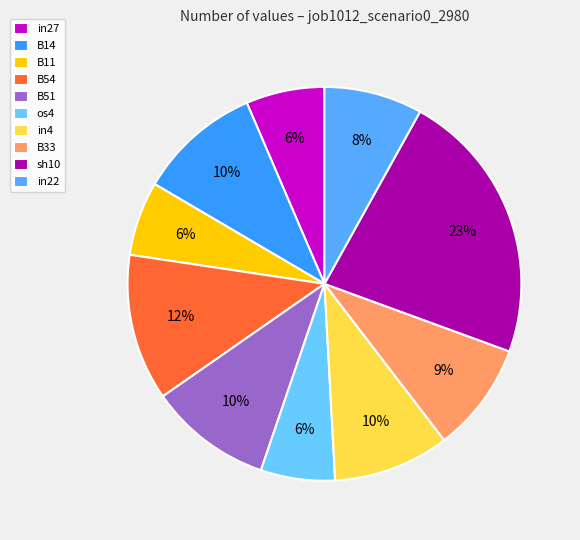

Rank the categories by value from highest to lowest.

sh10, B54, B14, B51, in4, B33, in22, in27, B11, os4